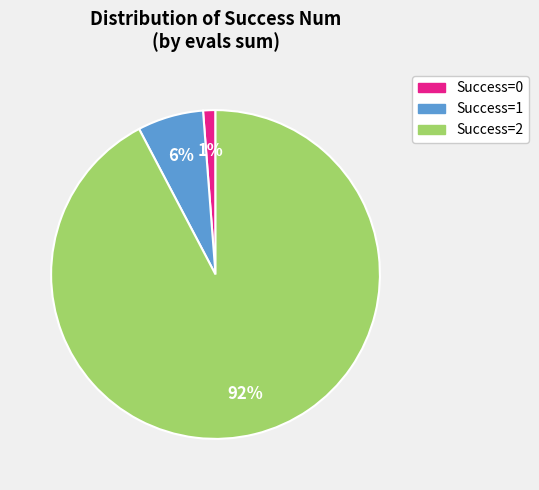

How many slices are in this pie chart?

3